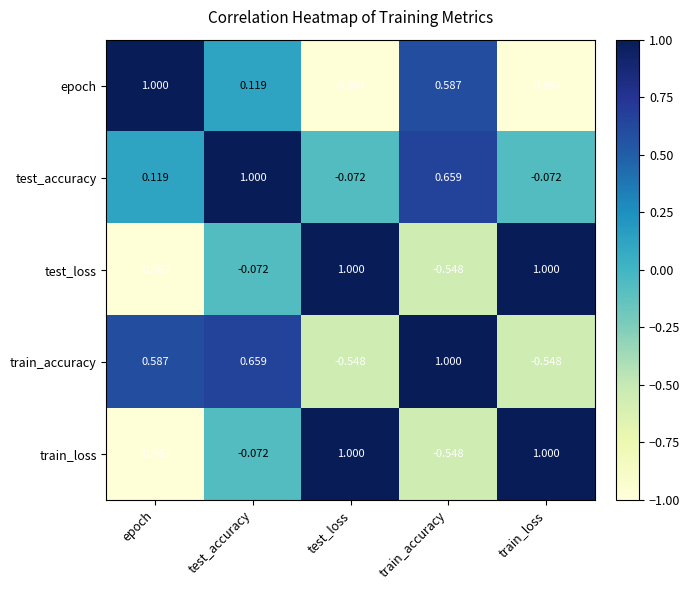

Which series has the largest total across all categories?

test_accuracy